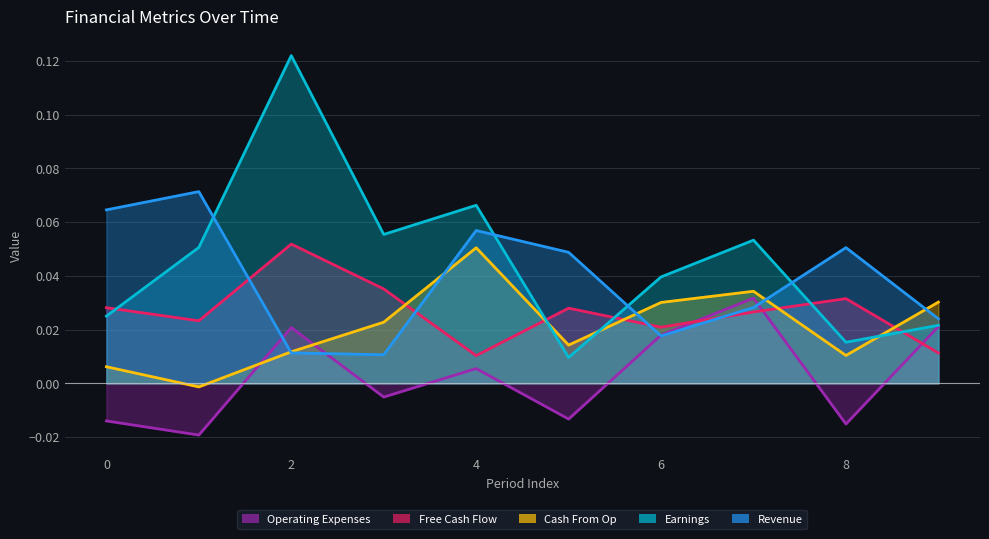

What is the sum of the Free Cash Flow values at 0 and 8?

0.1